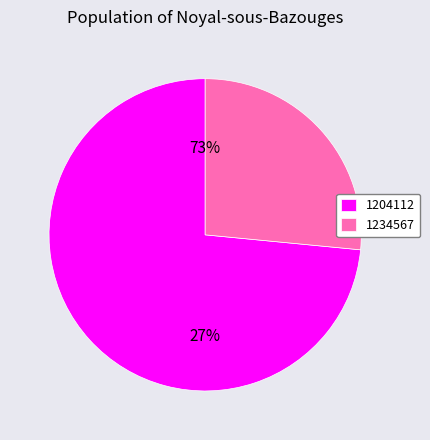

What is the ratio of the value at 1204112 to the value at 1234567?

2.8